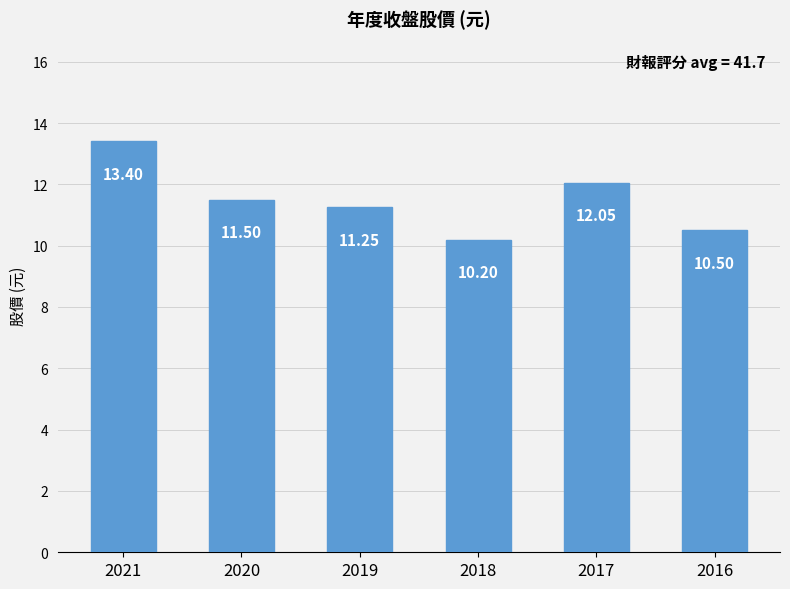

Where is the data nearest to the value 11?

2019